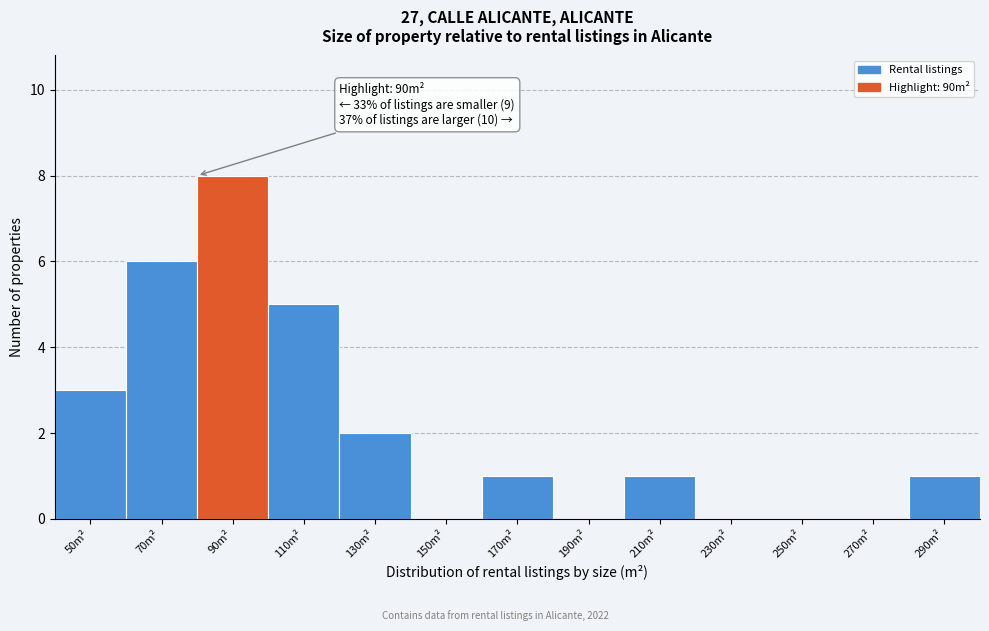

Reading right to left, transcribe all the data shown in this chart.

290m²=1	270m²=0	250m²=0	230m²=0	210m²=1	190m²=0	170m²=1	150m²=0	130m²=2	110m²=5	90m²=8	70m²=6	50m²=3